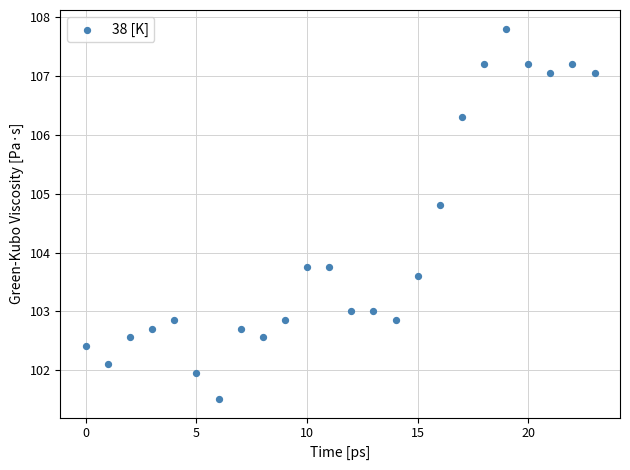

What is the range of Y values (max minus min)?

6.3